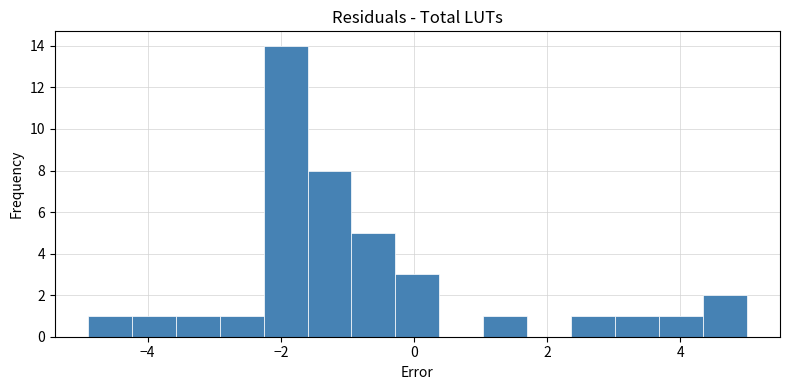

Read against the x-axis, roughly where is the centre of the tallest bar?

-2.0